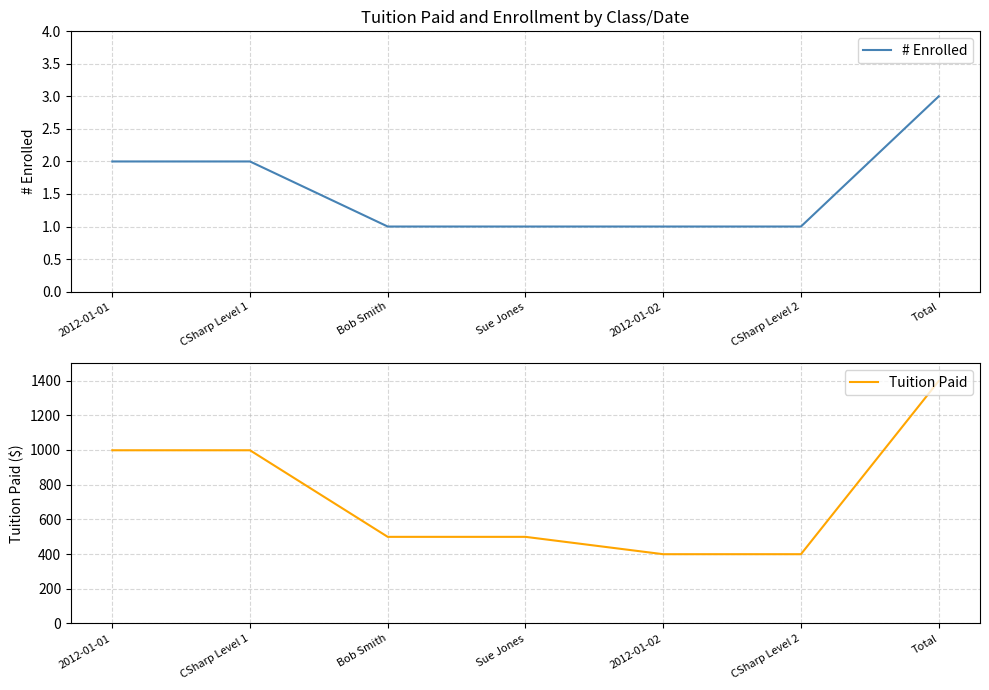

How many # Enrolled values are between 1 and 2?

6